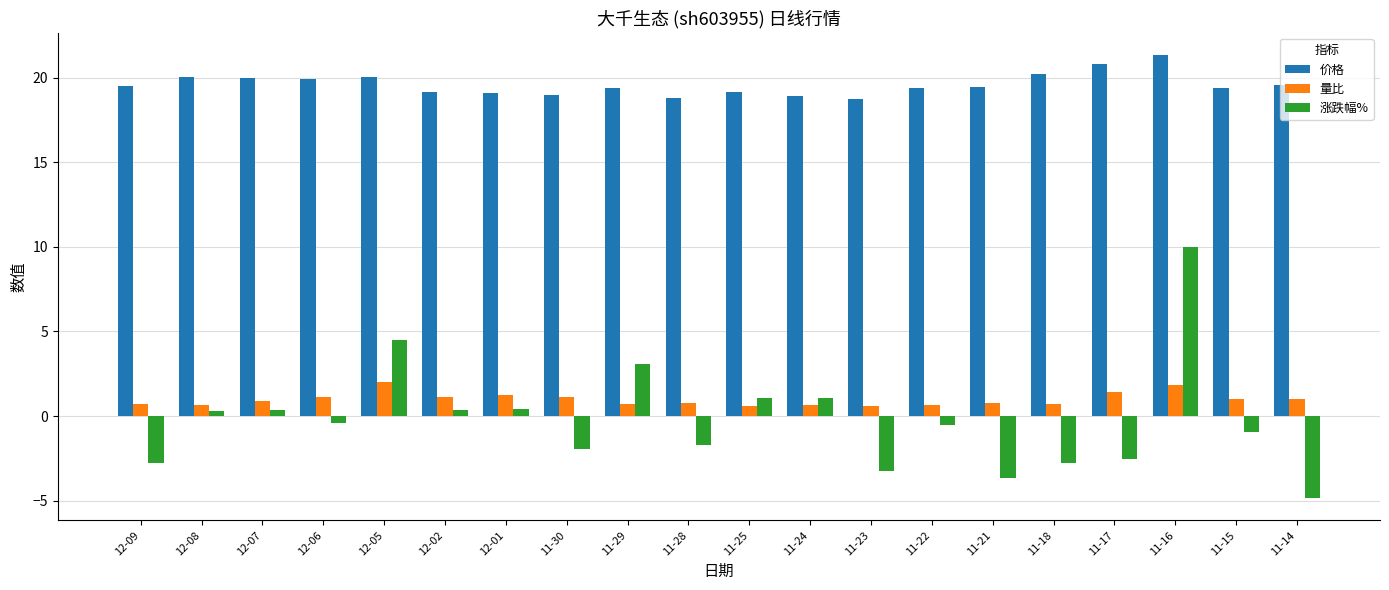

At which category is the sum across all series the highest?

11-16